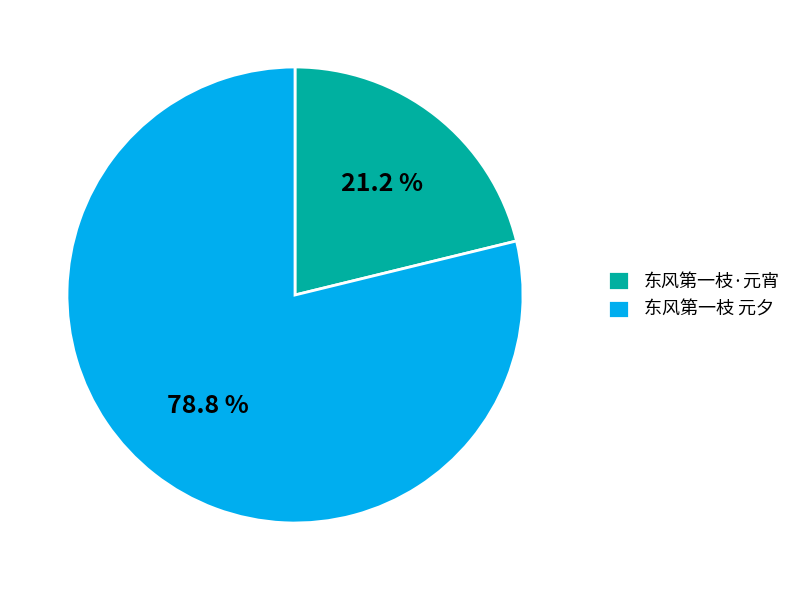

How much of the chart is everything except 东风第一枝·元宵?

78.8%